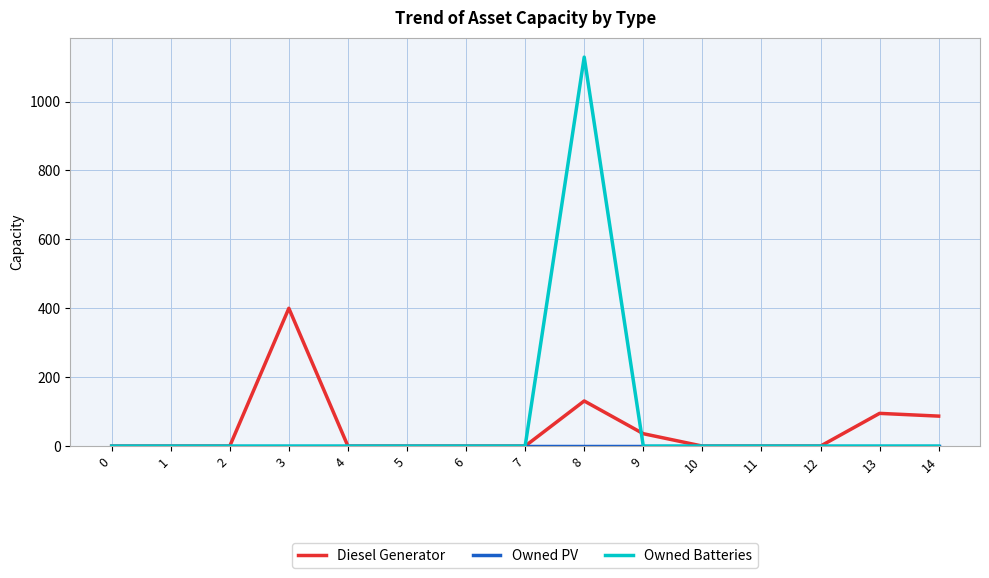

At which category is the sum across all series the highest?

8